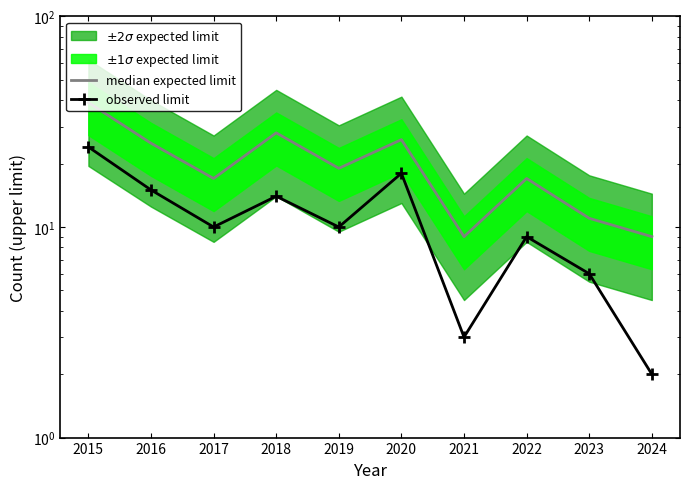

At which category is the sum across all series the highest?

2015